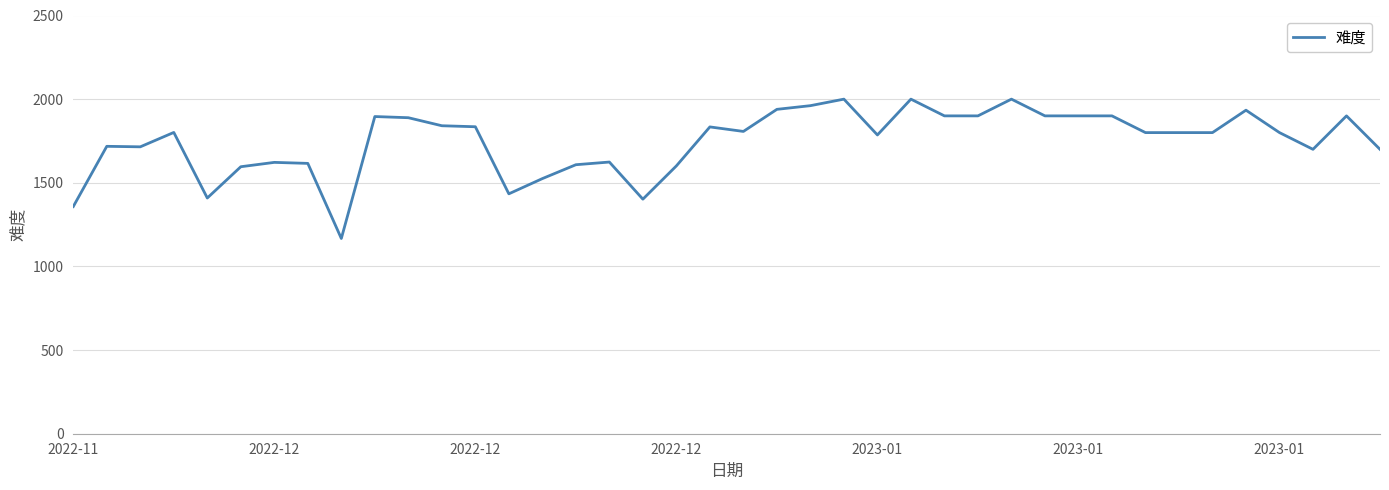

What is the smallest value displayed?

1167